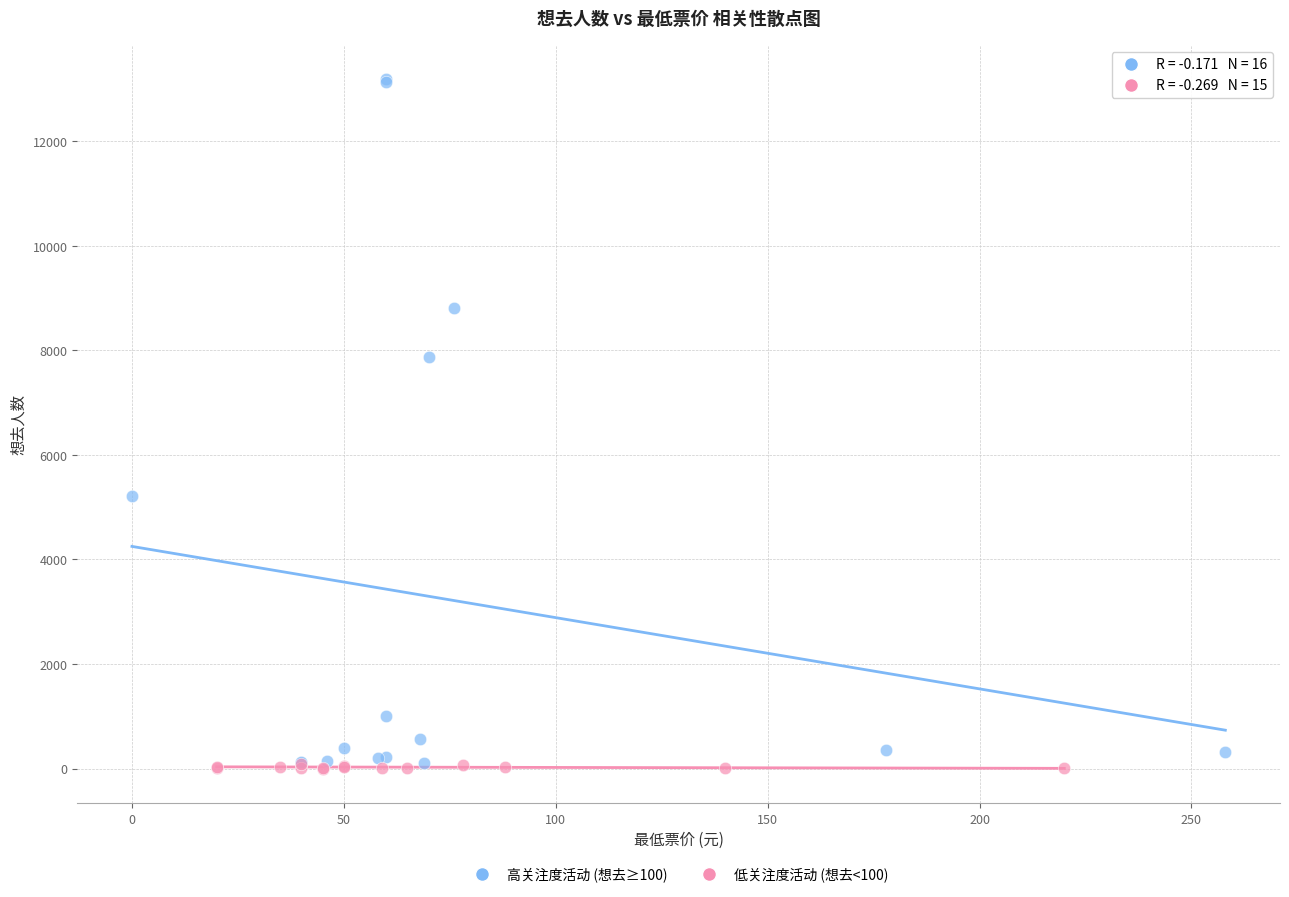

Which series has the widest spread of Y values?

高关注度活动 (想去≥100)